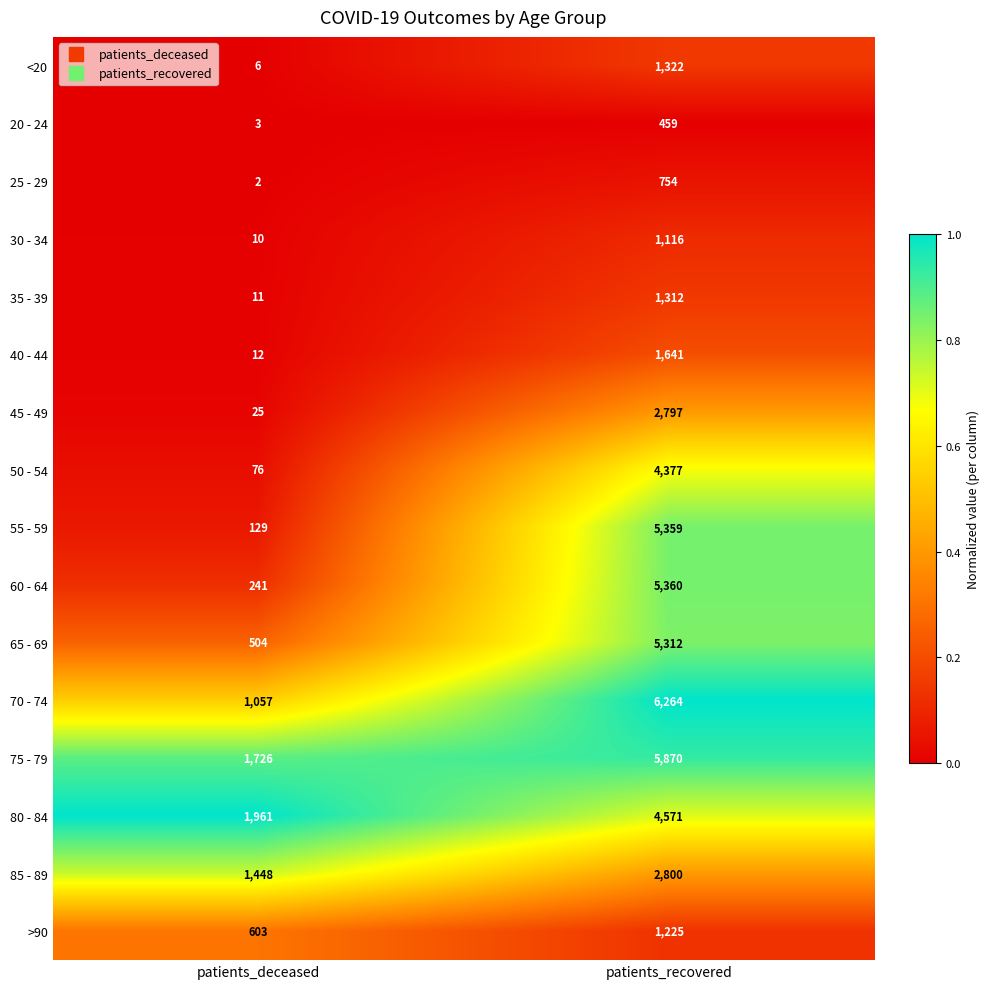

Which series changed the most between patients_deceased and patients_recovered?

55 - 59